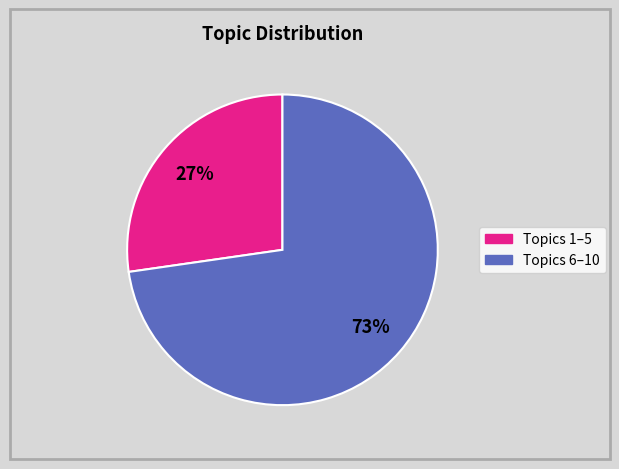

Is there a majority slice in this chart?

Yes